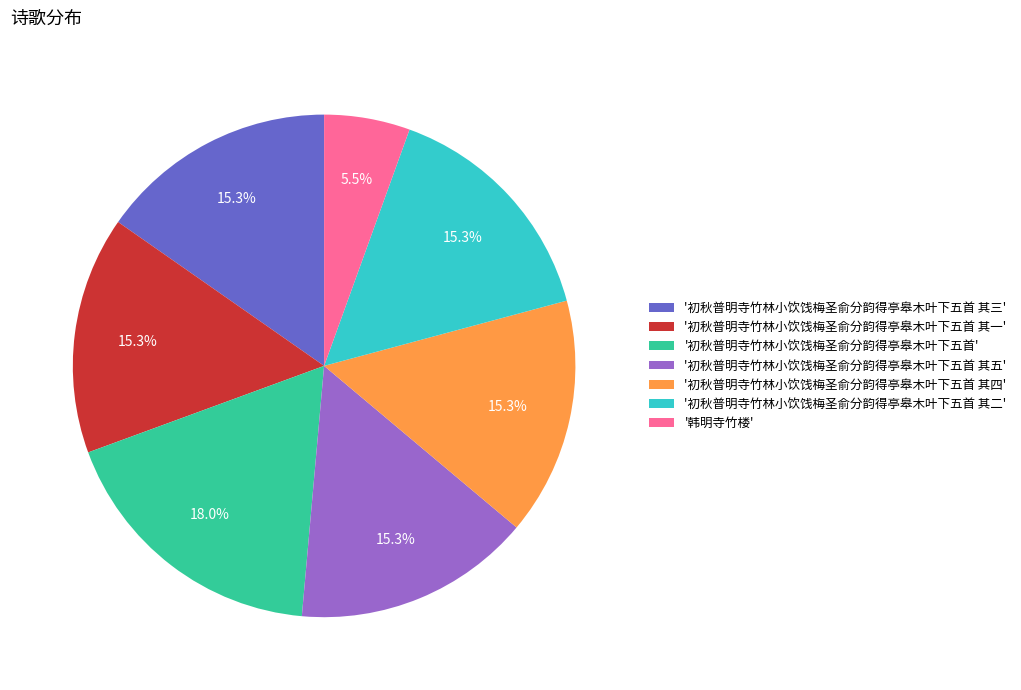

To the nearest percent, what is the average slice percentage?

14%